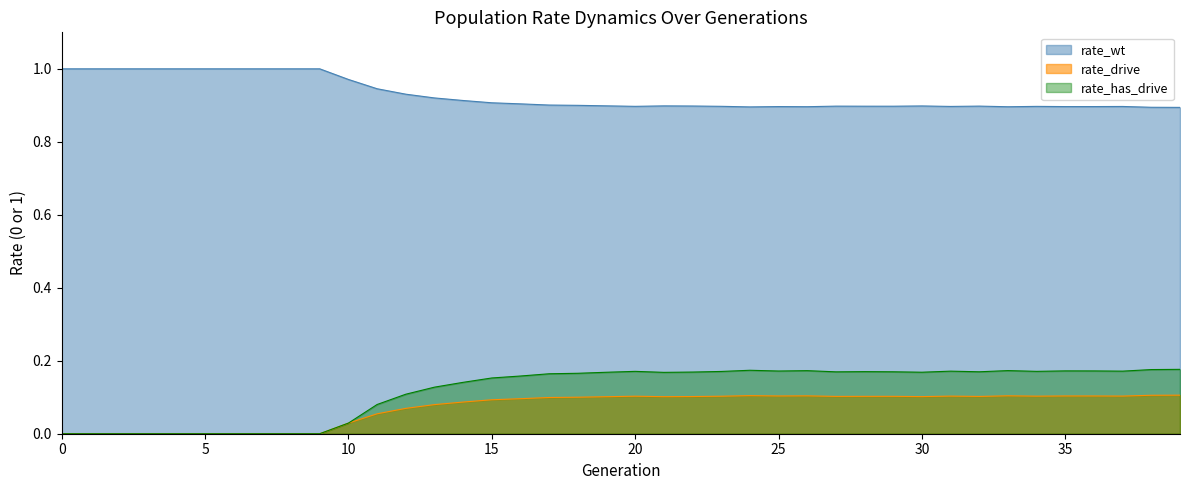

How many lines are shown in the chart?

3